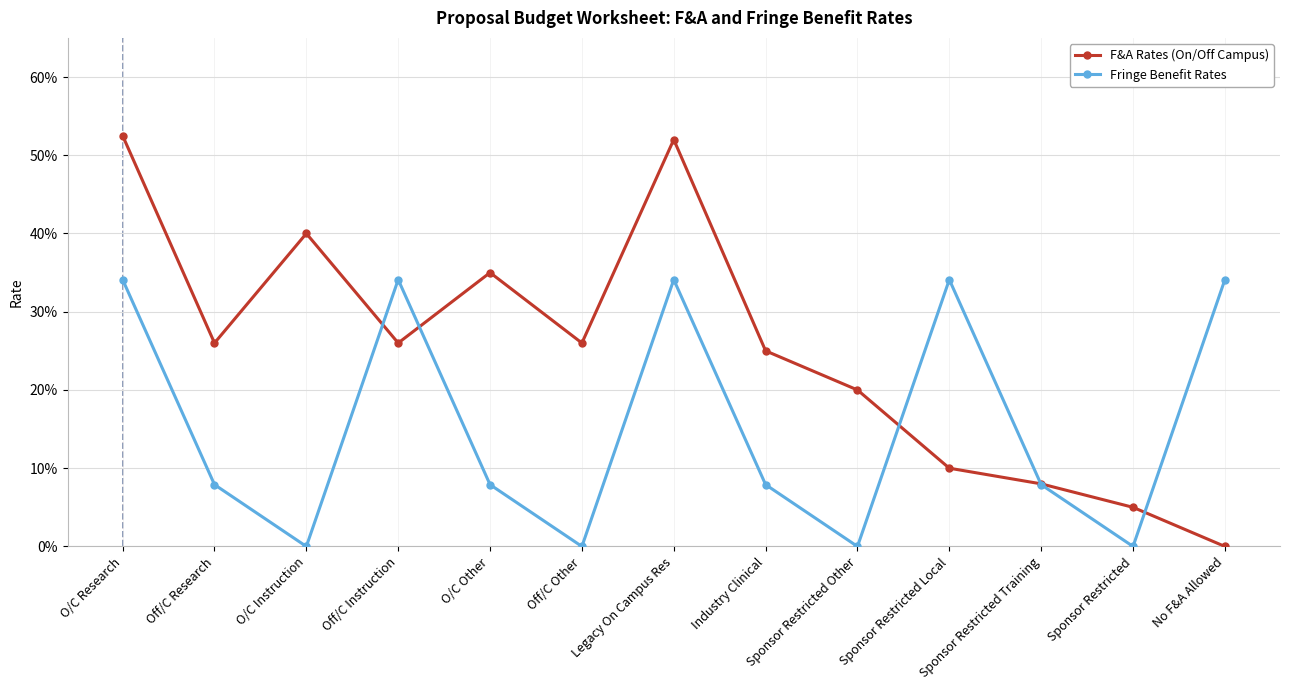

Is the value of Fringe Benefit Rates at Off/C Other greater than the value of F&A Rates (On/Off Campus) at Off/C Other?

No